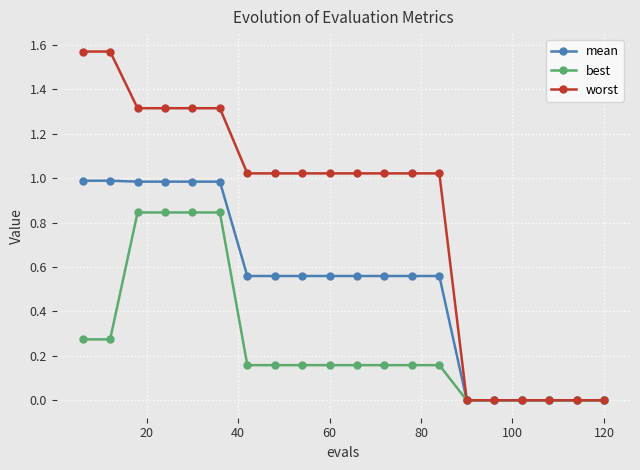

Which series has the largest range (max minus min)?

worst